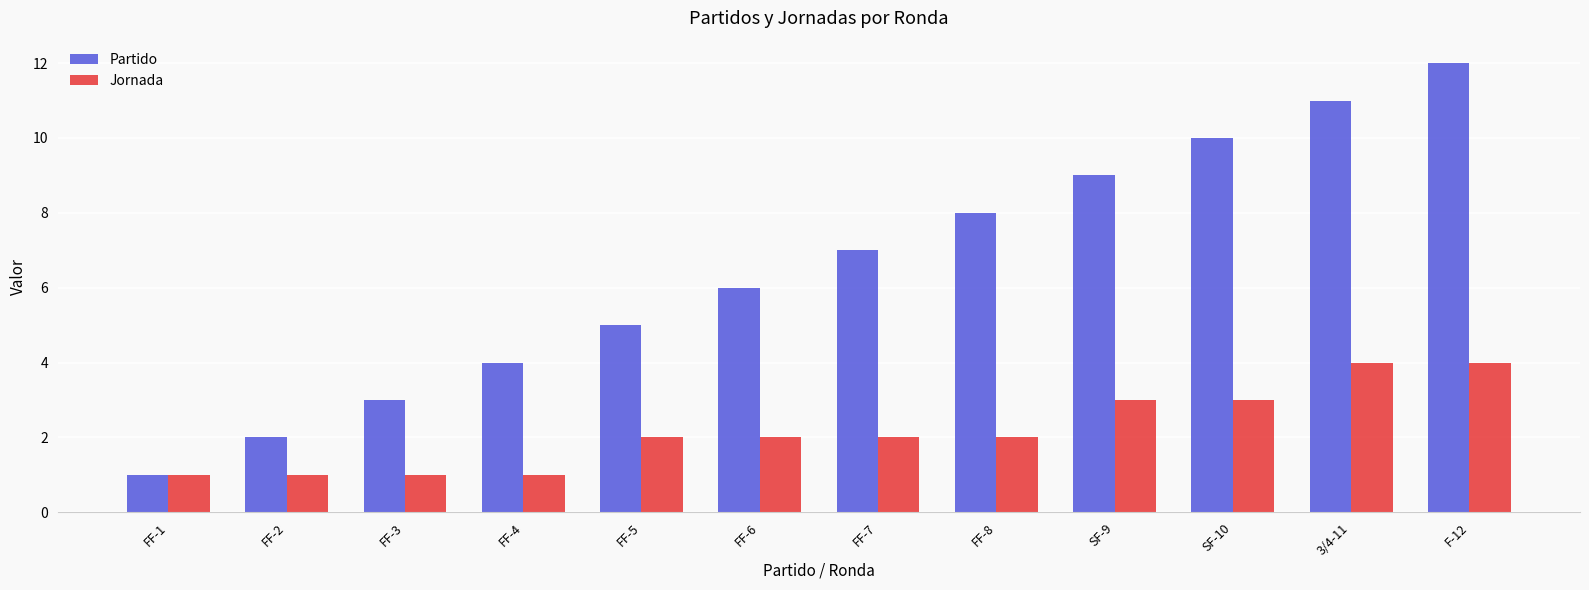

What is the greatest value displayed?

12